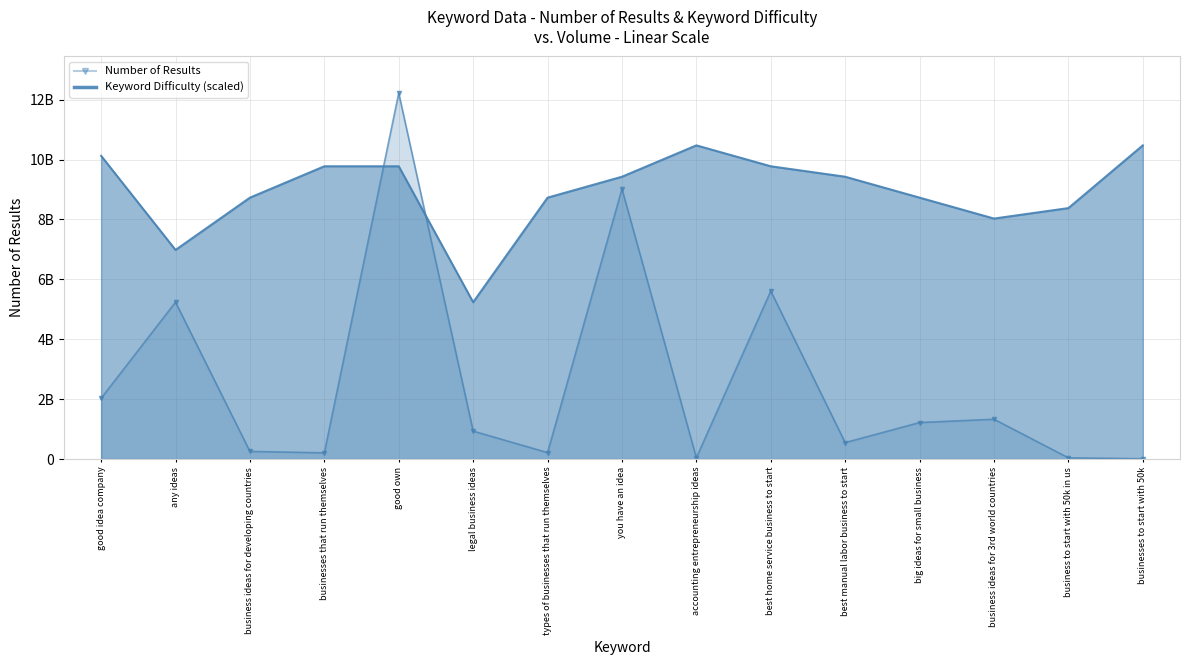

List the series in order of their overall mean, lowest first.

Number of Results, Keyword Difficulty